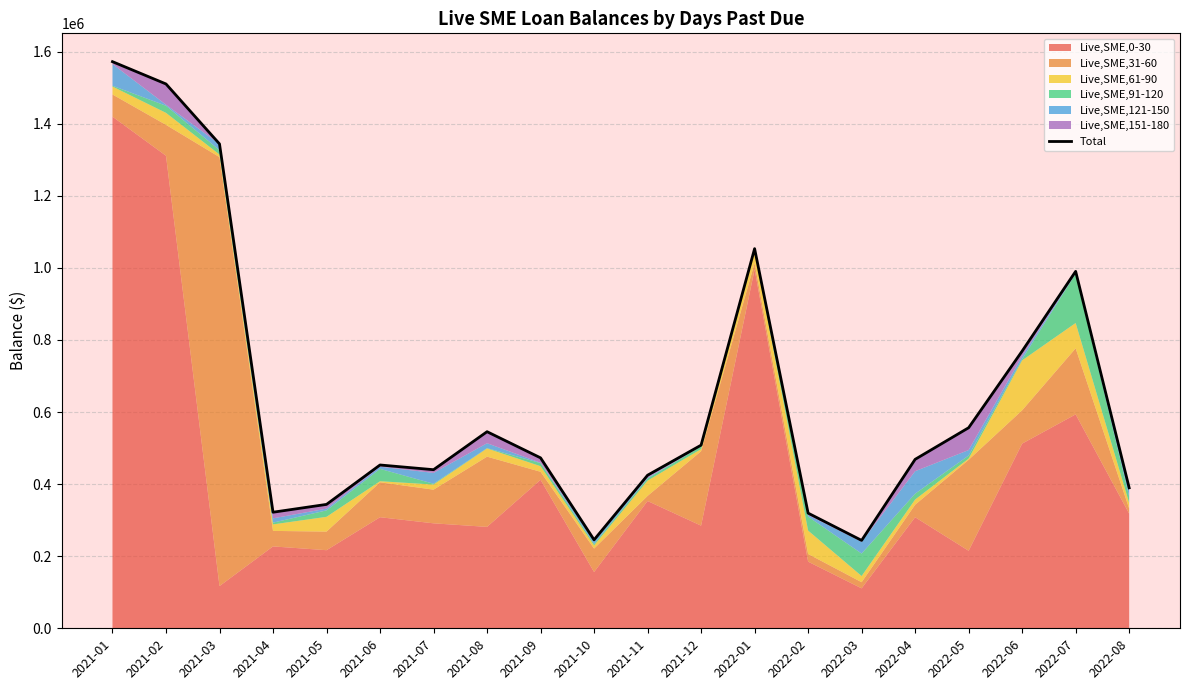

List the labels in order of value, smallest first.

2022-03, 2021-10, 2022-02, 2021-04, 2021-05, 2022-08, 2021-11, 2021-07, 2021-06, 2022-04, 2021-09, 2021-12, 2021-08, 2022-05, 2022-06, 2022-07, 2022-01, 2021-03, 2021-02, 2021-01